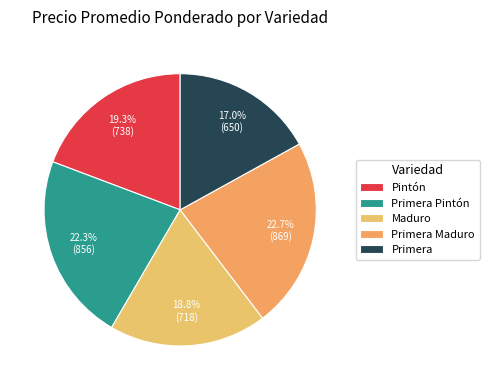

Is Primera Maduro the majority of the pie?

No